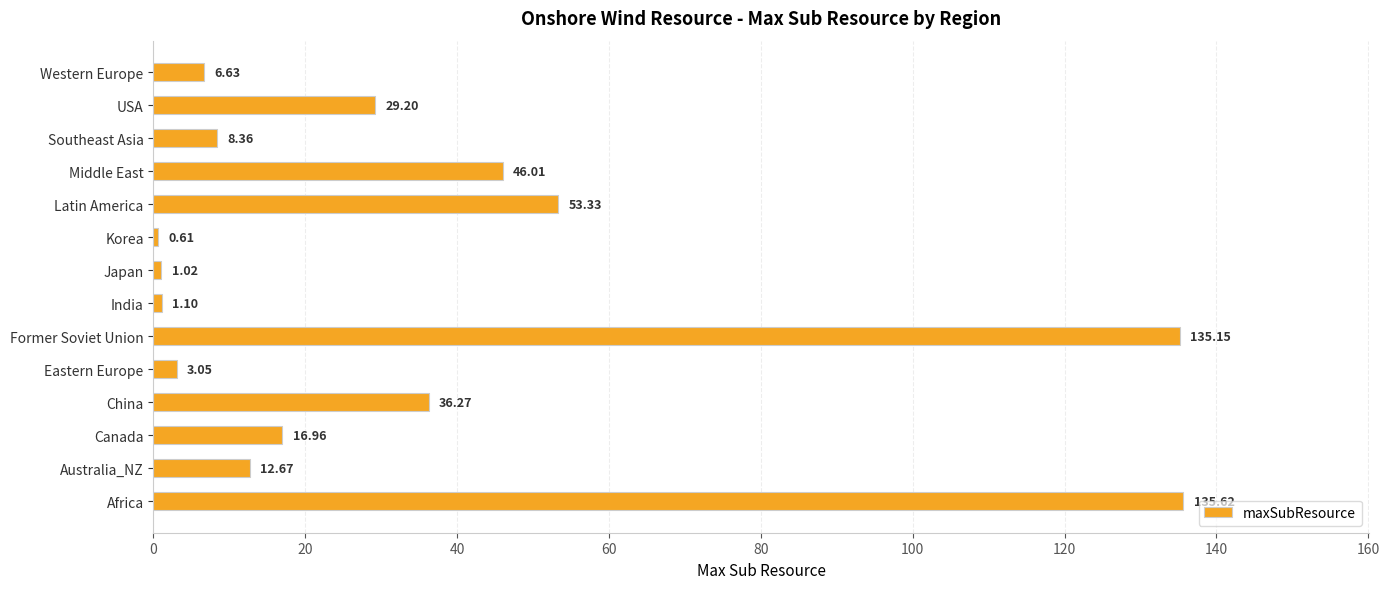

How many bars are there in total?

14